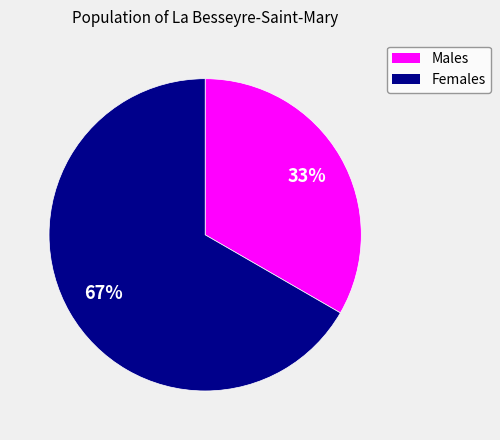

Which category has the smallest portion of the pie?

Males